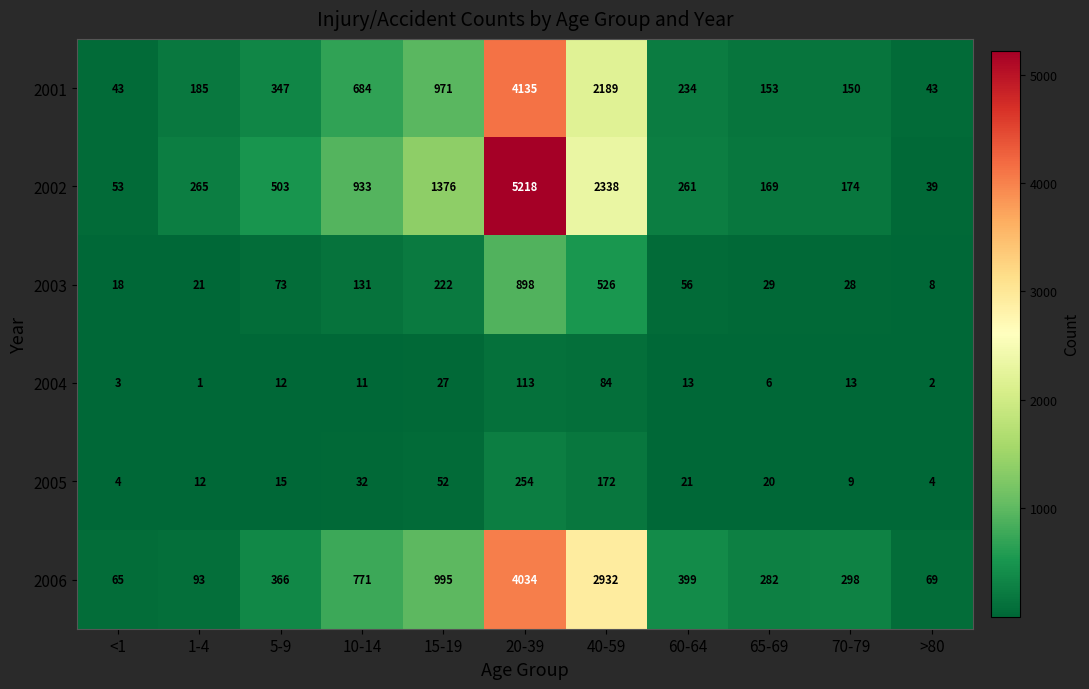

Is it true that 2004 equals 5 at <1?

False